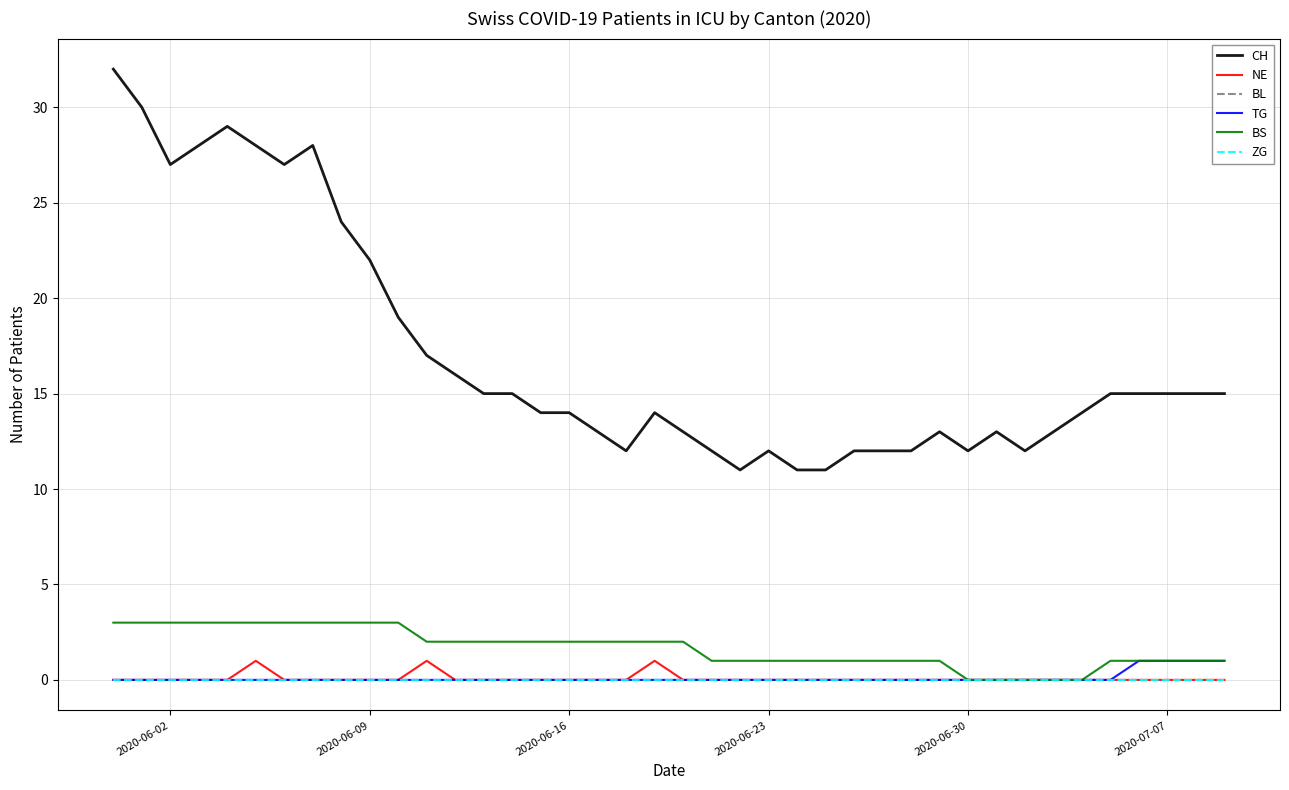

Reading left to right, transcribe all the data shown in this chart.

CH: 32	30	27	28	29	28	27	28	24	22	19	17	16	15	15	14	14	13	12	14	13	12	11	12	11	11	12	12	12	13	12	13	12	13	14	15	15	15	15	15
NE: 0	0	0	0	0	1	0	0	0	0	0	1	0	0	0	0	0	0	0	1	0	0	0	0	0	0	0	0	0	0	0	0	0	0	0	0	0	0	0	0
BL: 0	0	0	0	0	0	0	0	0	0	0	0	0	0	0	0	0	0	0	0	0	0	0	0	0	0	0	0	0	0	0	0	0	0	0	0	0	0	0	0
TG: 0	0	0	0	0	0	0	0	0	0	0	0	0	0	0	0	0	0	0	0	0	0	0	0	0	0	0	0	0	0	0	0	0	0	0	0	1	1	1	1
BS: 3	3	3	3	3	3	3	3	3	3	3	2	2	2	2	2	2	2	2	2	2	1	1	1	1	1	1	1	1	1	0	0	0	0	0	1	1	1	1	1
ZG: 0	0	0	0	0	0	0	0	0	0	0	0	0	0	0	0	0	0	0	0	0	0	0	0	0	0	0	0	0	0	0	0	0	0	0	0	0	0	0	0